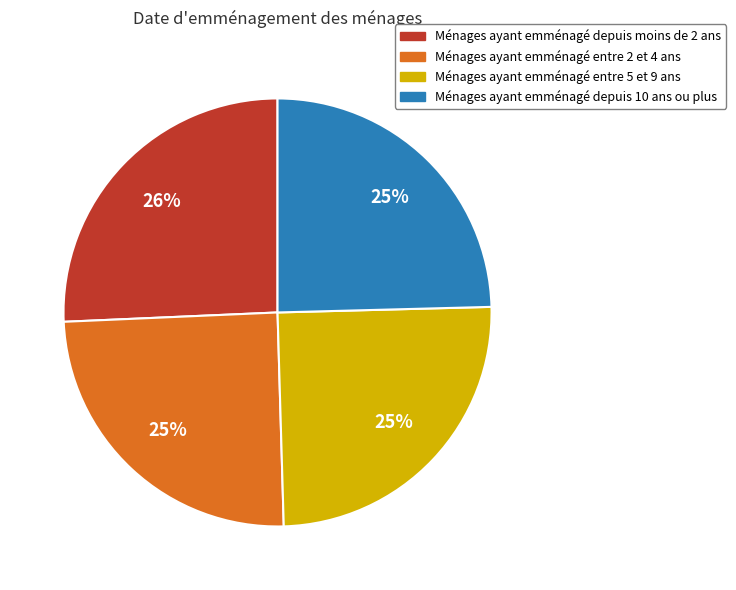

Count the number of slices in the pie.

4